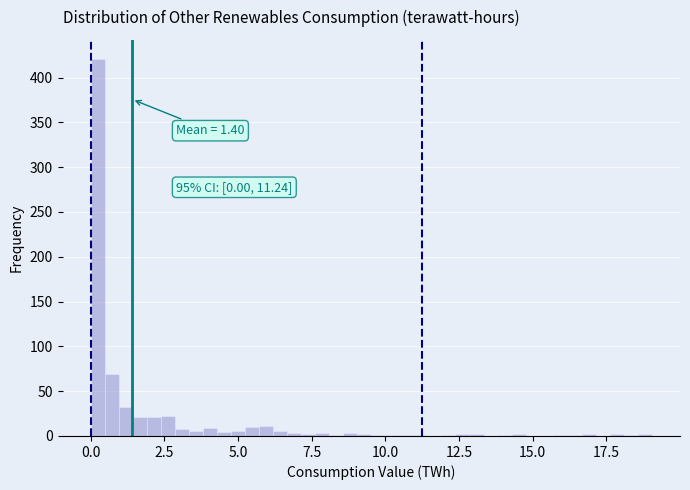

Read against the x-axis, roughly where is the centre of the tallest bar?

0.0